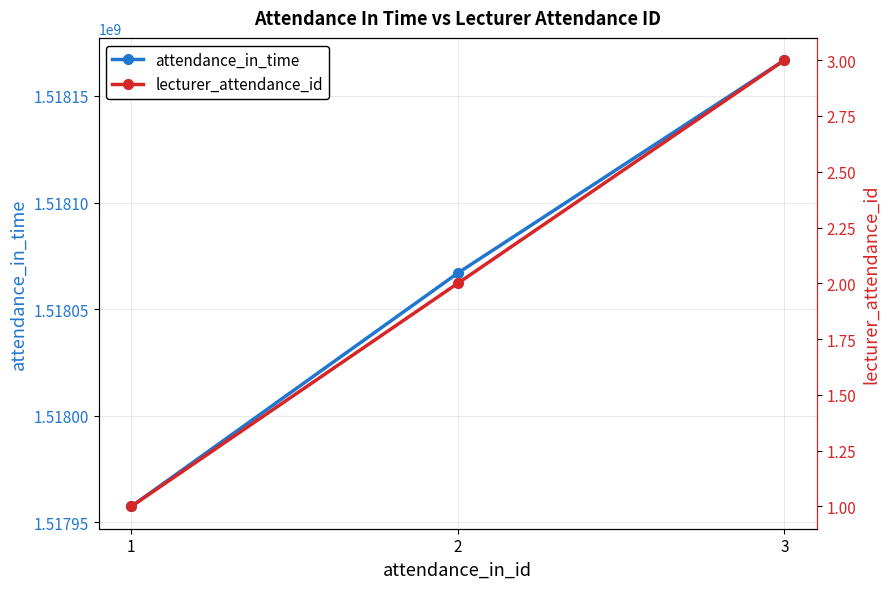

Which series has the largest total across all categories?

attendance_in_time